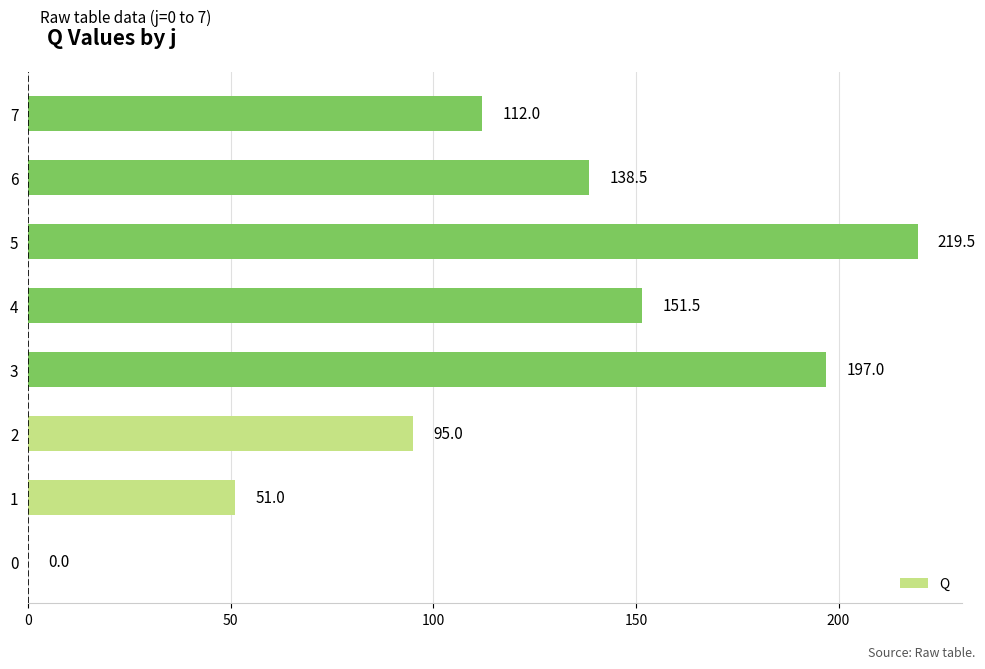

What is the sum of all values?

964.5